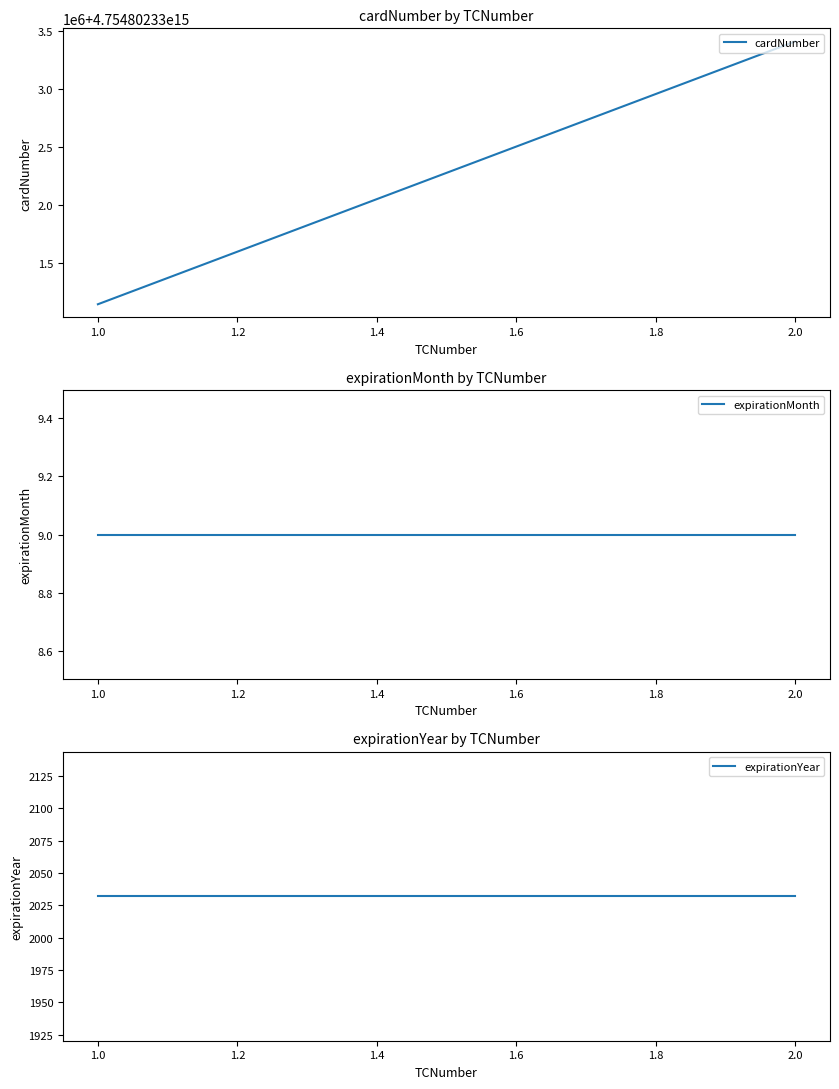

How many lines are shown in the chart?

3